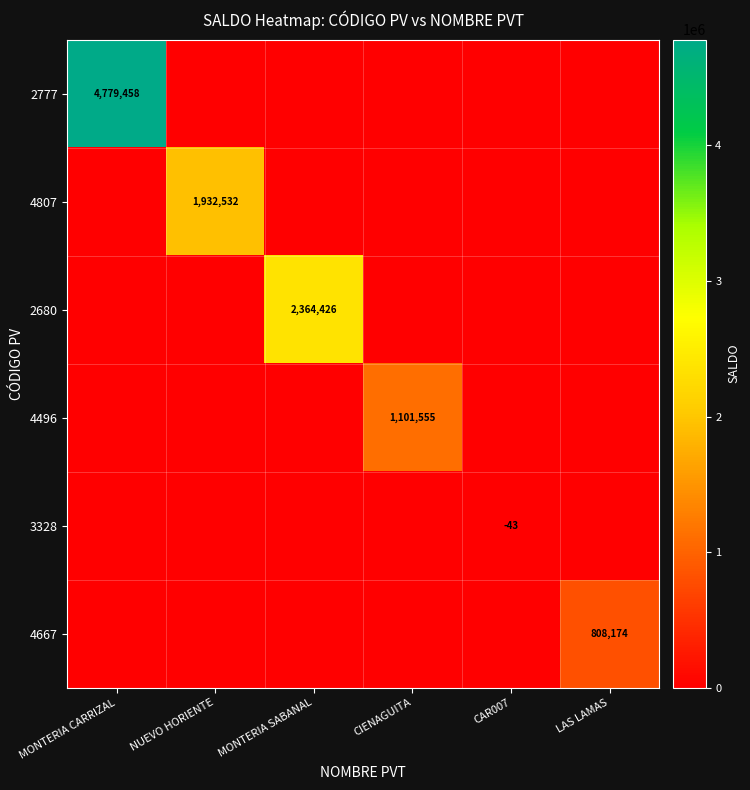

At how many categories does at least one series exceed 1044914?

4